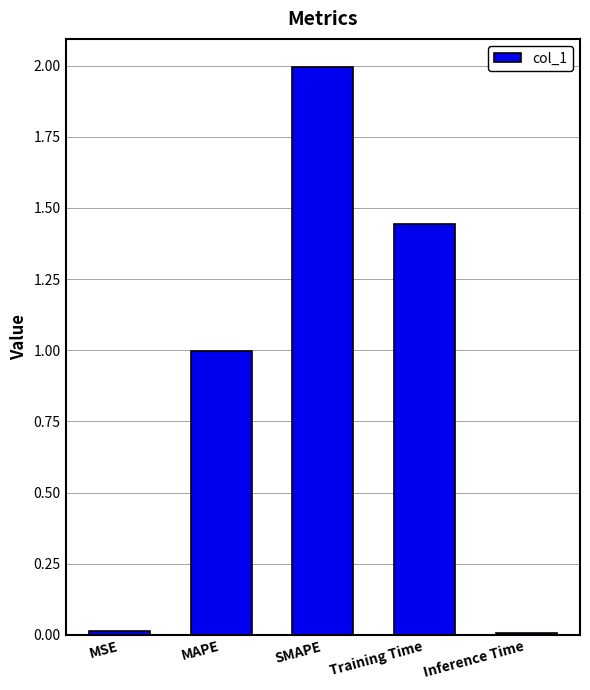

The value at SMAPE is 0.5. True or false?

False